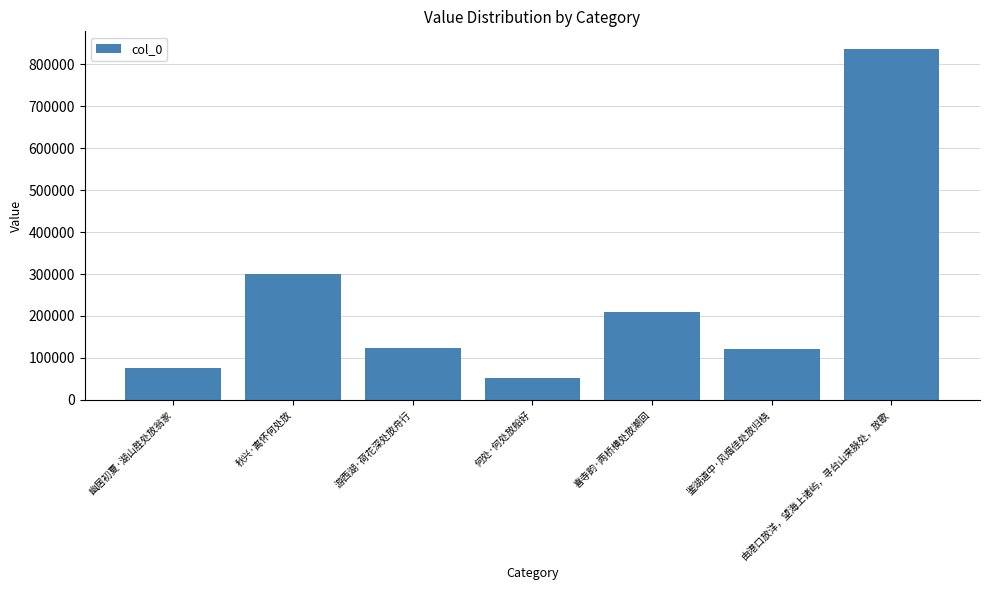

What is the difference between the maximum and minimum values?

784773